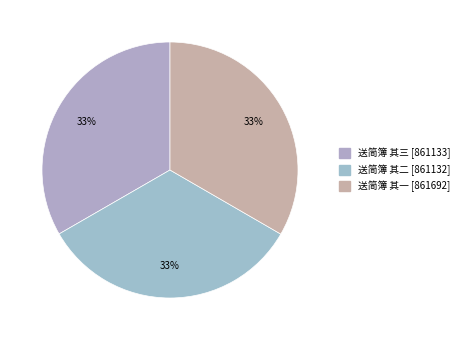

How many slices are in this pie chart?

3